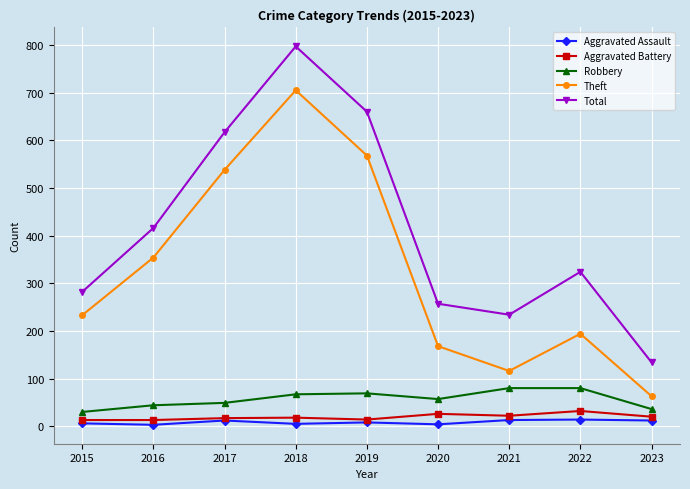

Which series has the largest range (max minus min)?

Total